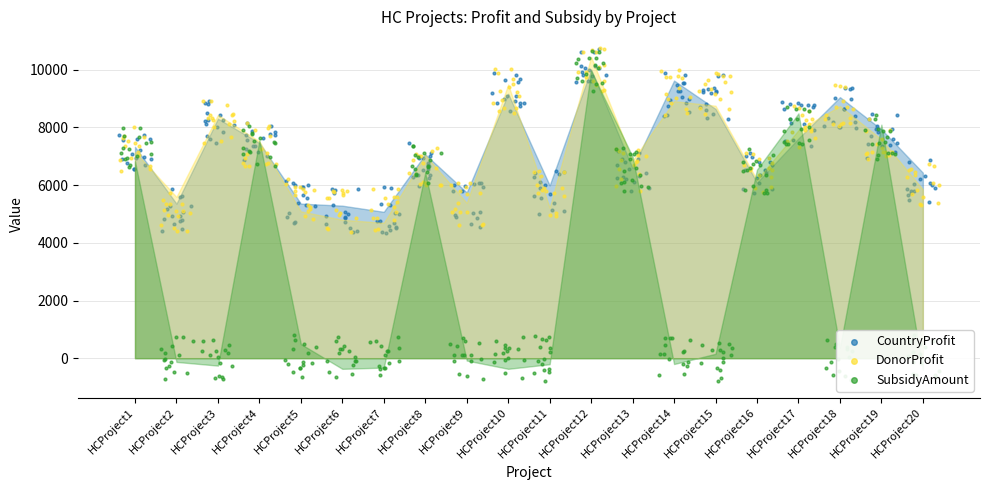

Which series reaches the maximum Y coordinate?

CountryProfit